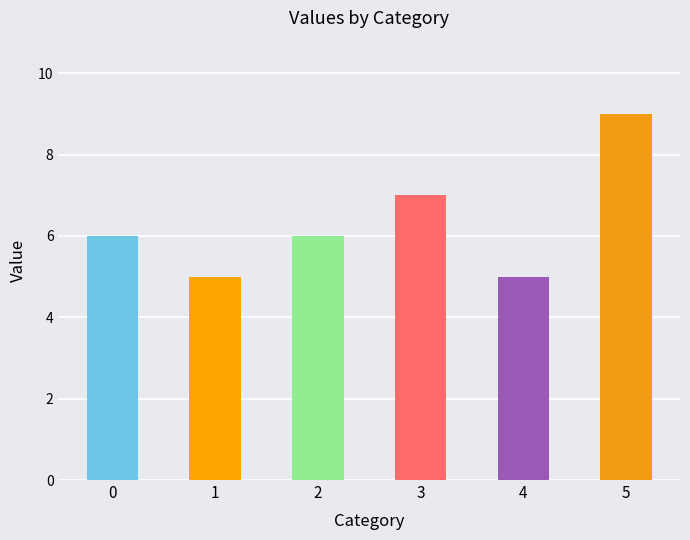

Read the value at 1.

5